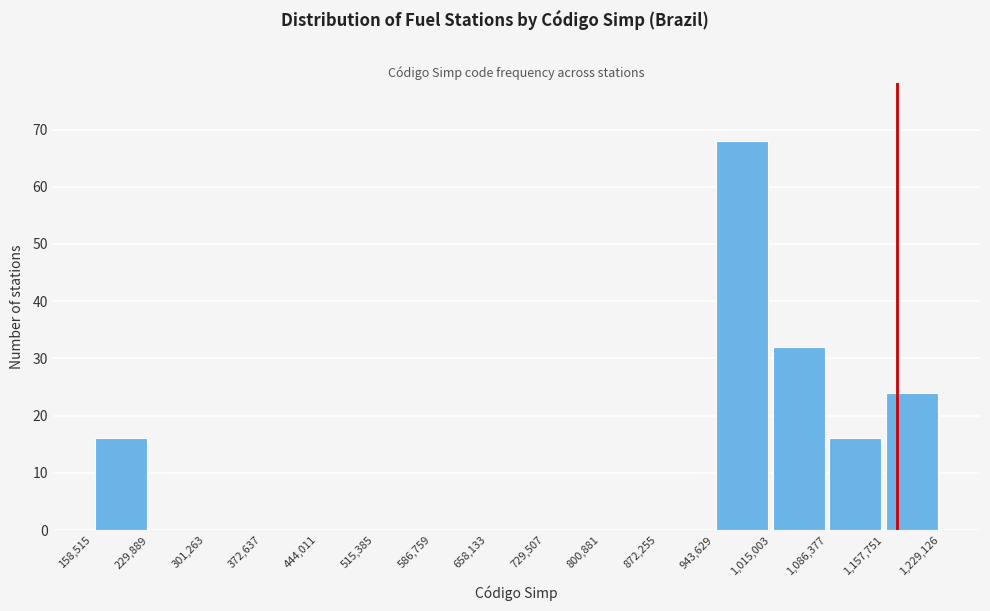

Reading left to right, list every bar in this chart as the range it spans on the x-axis followed by its height. The values are not printed on the chart, so give them approximately, as read against the axis.

158,515 to 229,889: 16
229,889 to 301,263: 0
301,263 to 372,637: 0
372,637 to 444,011: 0
444,011 to 515,385: 0
515,385 to 586,759: 0
586,759 to 658,133: 0
658,133 to 729,507: 0
729,507 to 800,881: 0
800,881 to 872,255: 0
872,255 to 943,629: 0
943,629 to 1,015,003: 68
1,015,003 to 1,086,377: 32
1,086,377 to 1,157,751: 16
1,157,751 to 1,229,126: 24